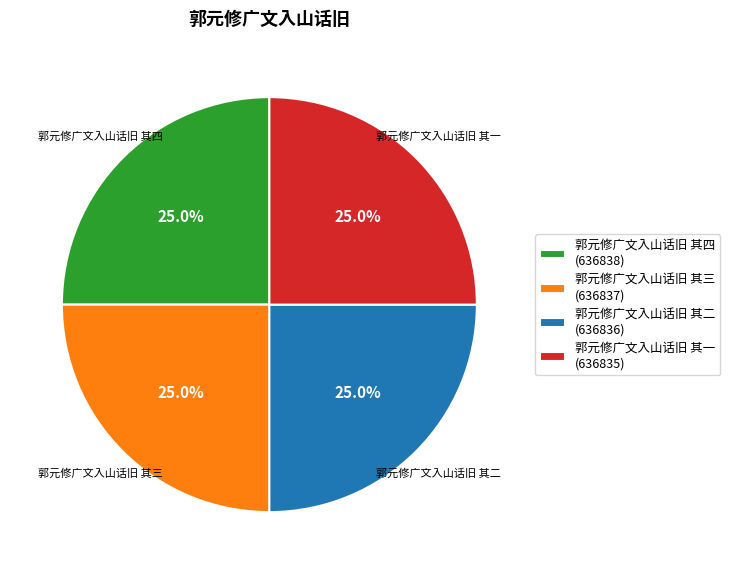

The 郭元修广文入山话旧 其三 slice represents 25% of the pie. True or false?

True